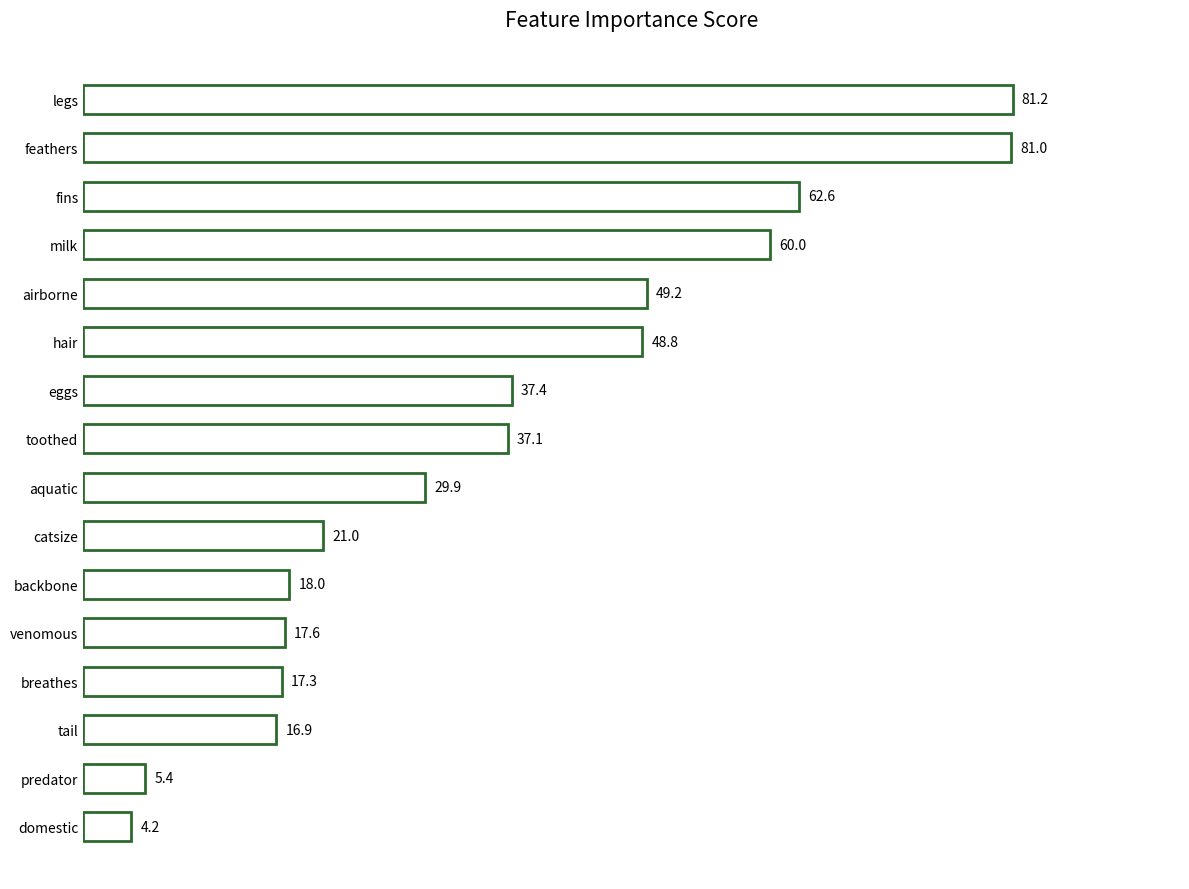

Where is the data nearest to the value 42?

eggs